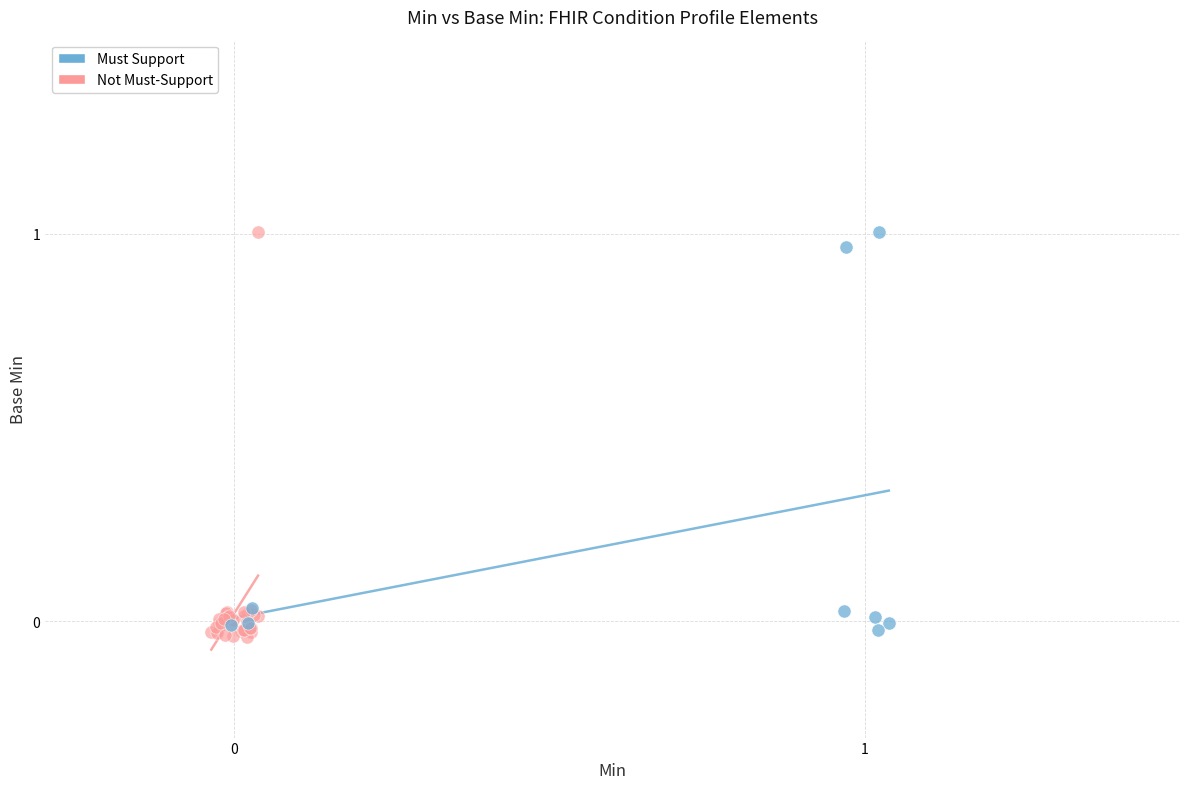

What are all the series names shown in the legend?

Must Support, Not Must-Support